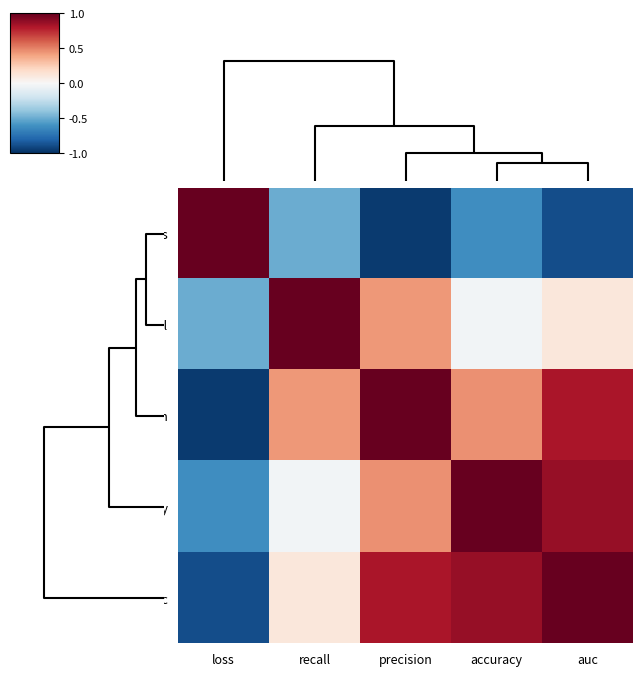

What is the difference between the highest and lowest values at auc?

1.9